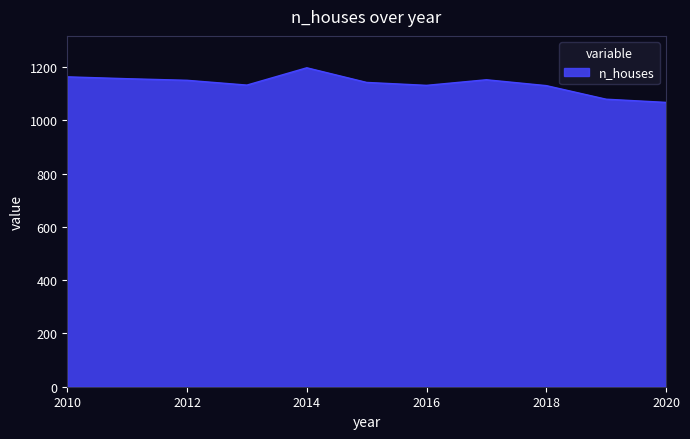

What is the smallest value displayed?

1068